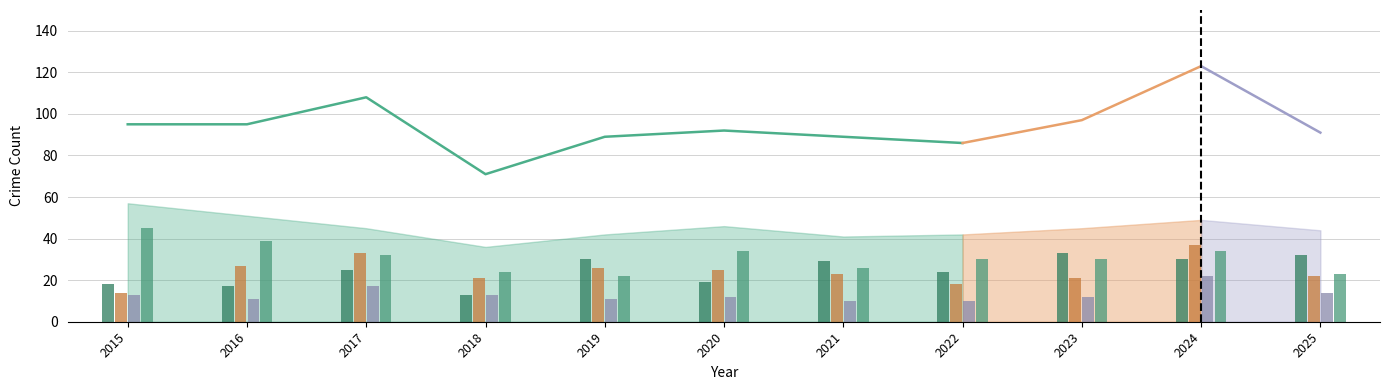

At which label does Criminal Sexual Assault reach its peak?

2024